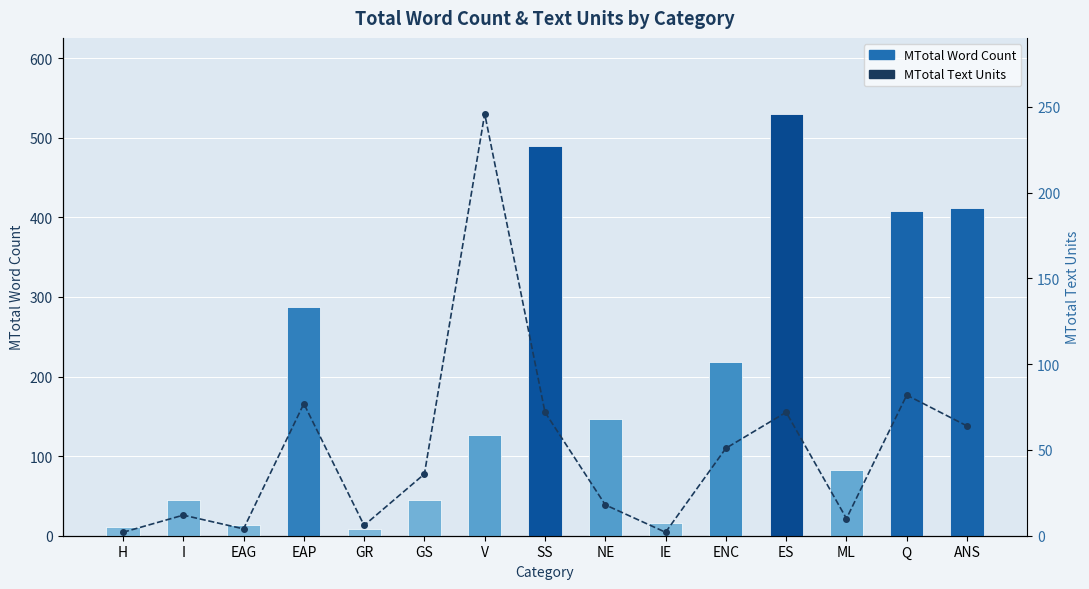

What is the average value of the MTotal Text Units series?

50